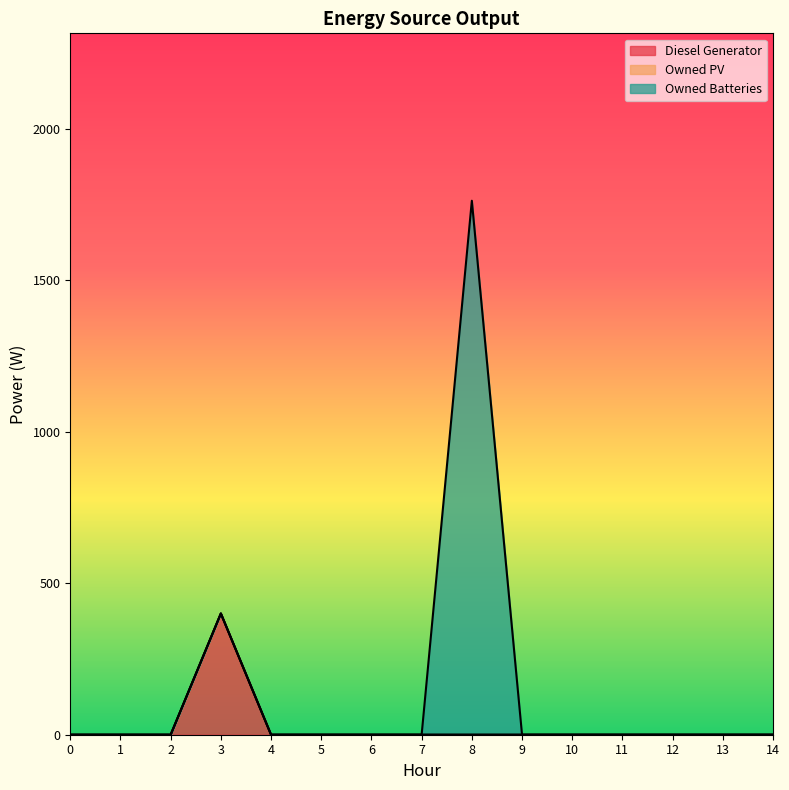

What is the maximum value shown in the chart?

1762